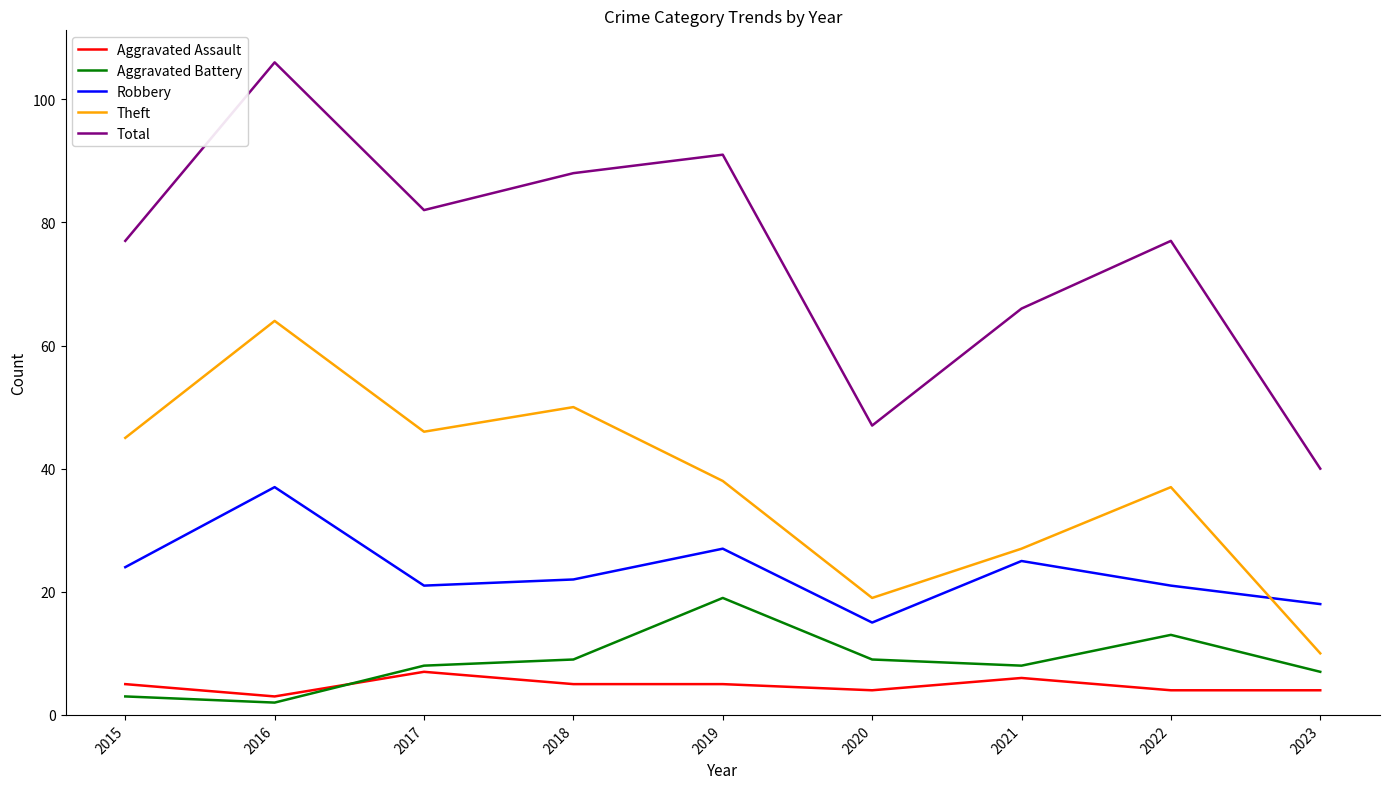

What are all the series names shown in the legend?

Aggravated Assault, Aggravated Battery, Robbery, Theft, Total